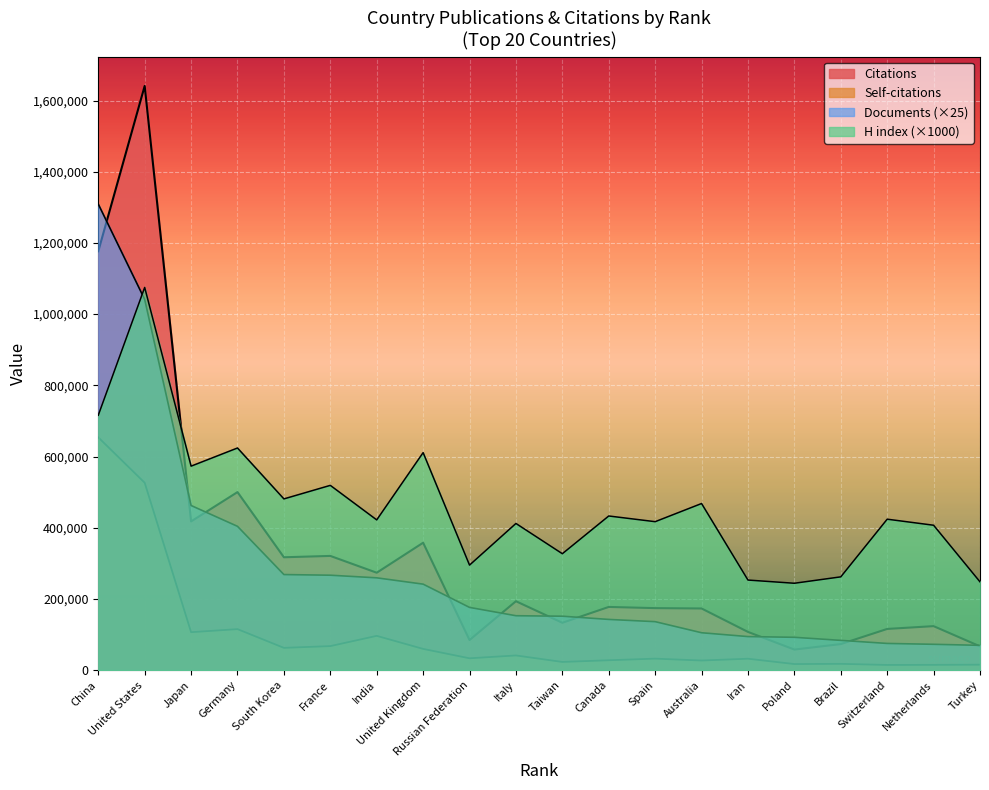

Which series has the largest range (max minus min)?

Citations